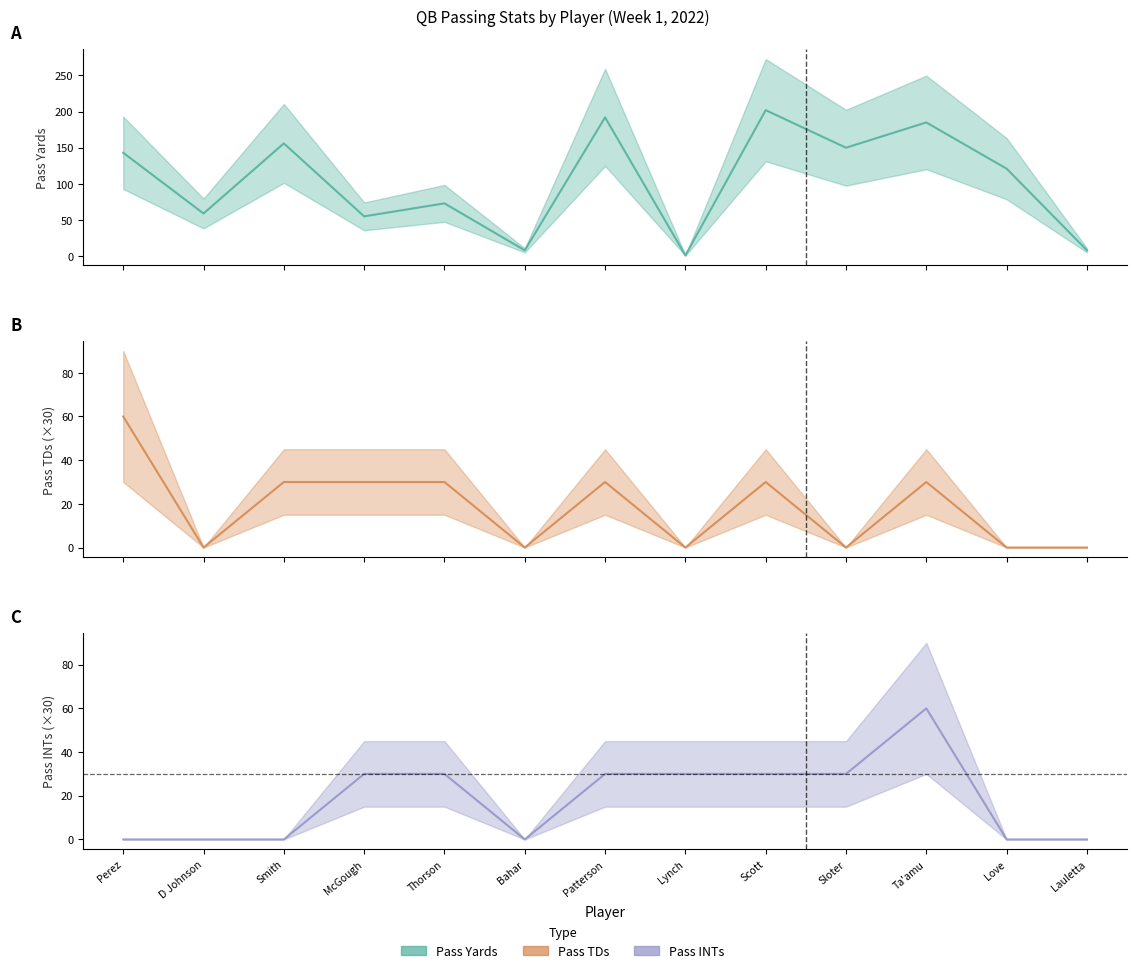

True or false: PASS TD has more than 2 points higher than both neighbors.

True